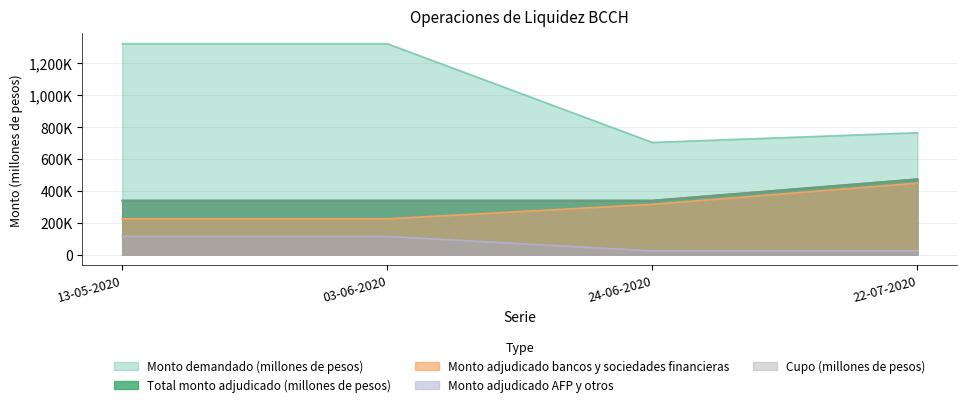

Reading left to right, list all the values displayed in this chart.

Monto demandado (millones de pesos): 13-05-2020=1323000	03-06-2020=1323000	24-06-2020=704000	22-07-2020=765000
Total monto adjudicado (millones de pesos): 13-05-2020=340000	03-06-2020=340000	24-06-2020=340000	22-07-2020=474000
Monto adjudicado bancos y sociedades financieras: 13-05-2020=225000	03-06-2020=225000	24-06-2020=316000	22-07-2020=449000
Monto adjudicado AFP y otros: 13-05-2020=115000	03-06-2020=115000	24-06-2020=24000	22-07-2020=25000
Cupo (millones de pesos): 13-05-2020=340000	03-06-2020=340000	24-06-2020=340000	22-07-2020=474000